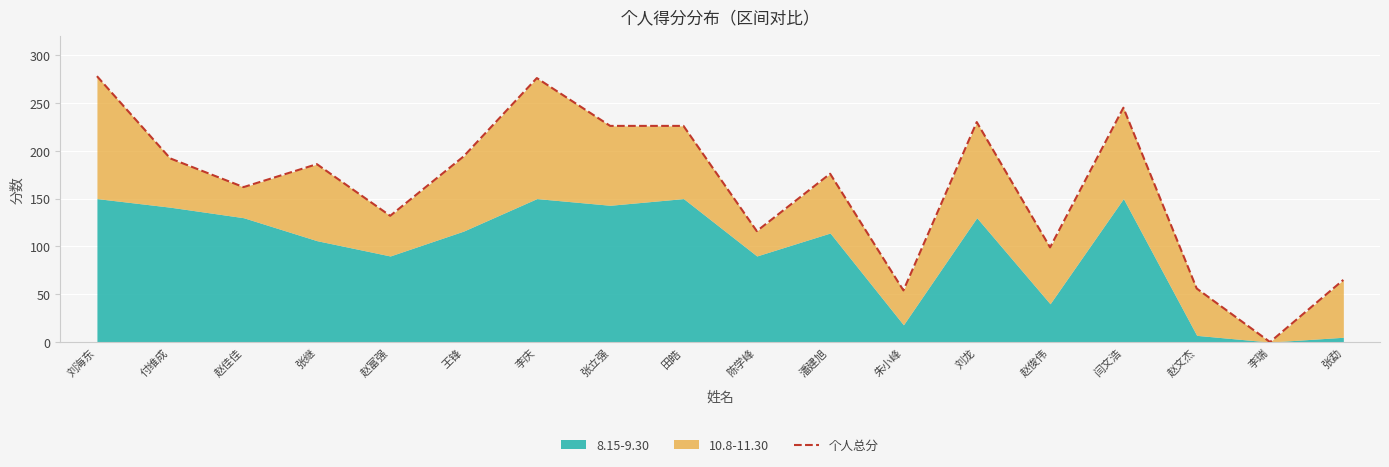

The chart shows a value of 108 at 付维成. True or false?

False